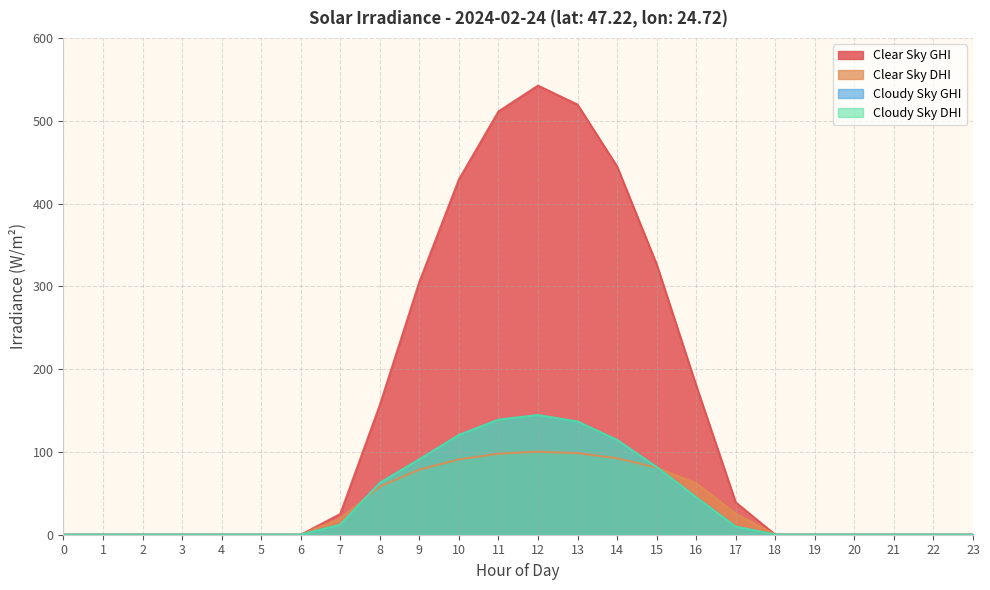

What is the average value of the clear_sky_ghi series?

145.1